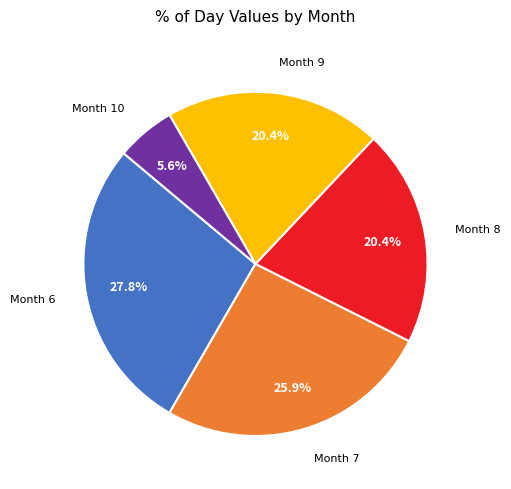

Does any single category account for the majority?

No